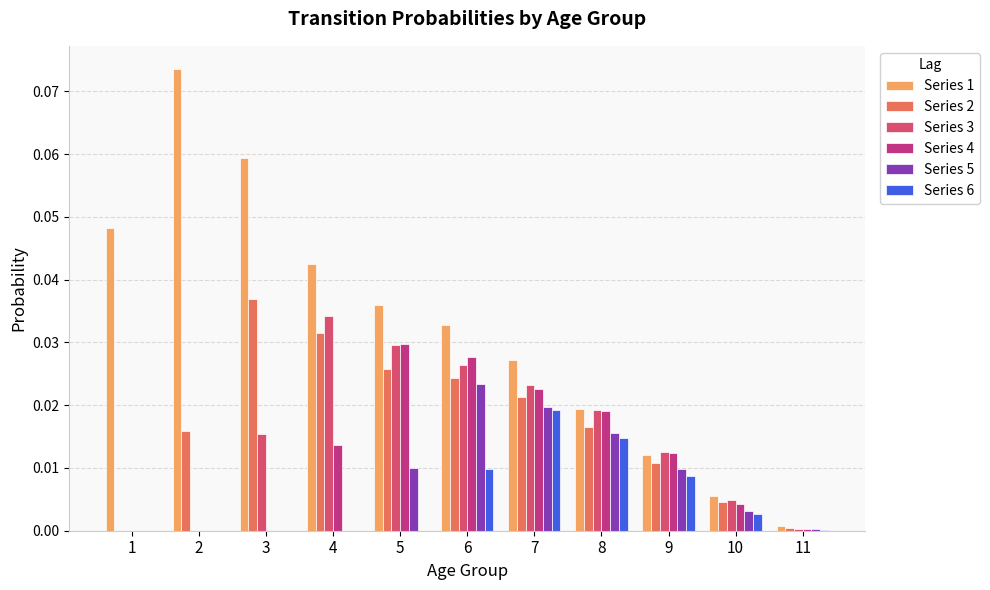

What is the sum of all Series 3 values?

0.2